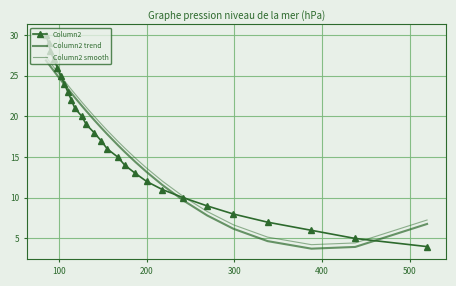

What is the average value of the Column2 series?

17.0